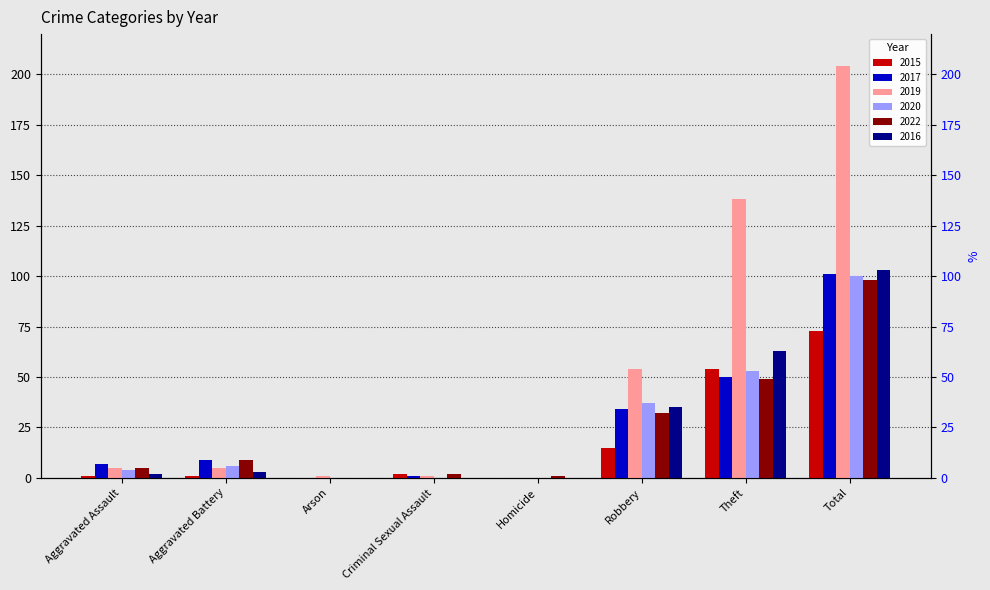

What is the label of the 1st bar from the left?

Aggravated Assault